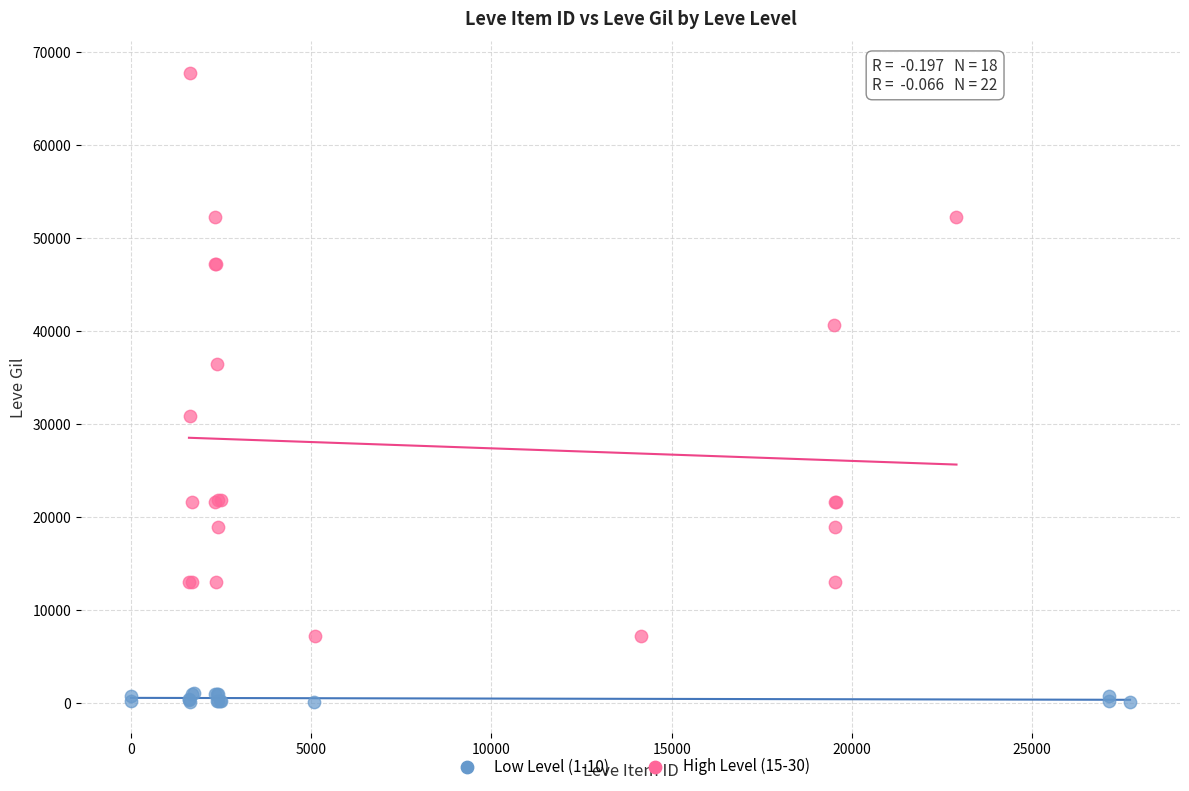

Which series contains the highest Y value?

High Level (15-30)